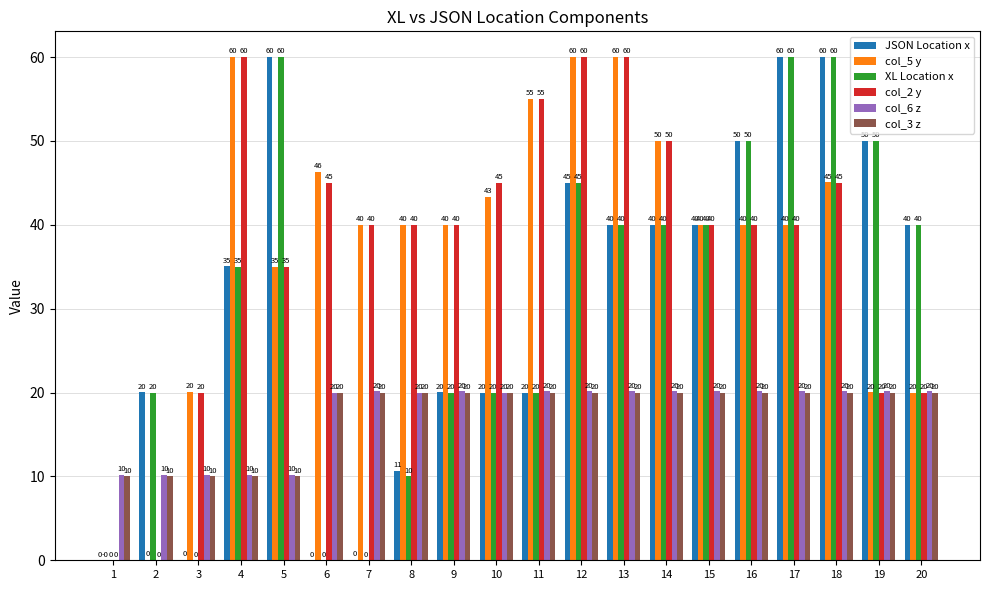

What value does the JSON Location x series have at 5?

60.0